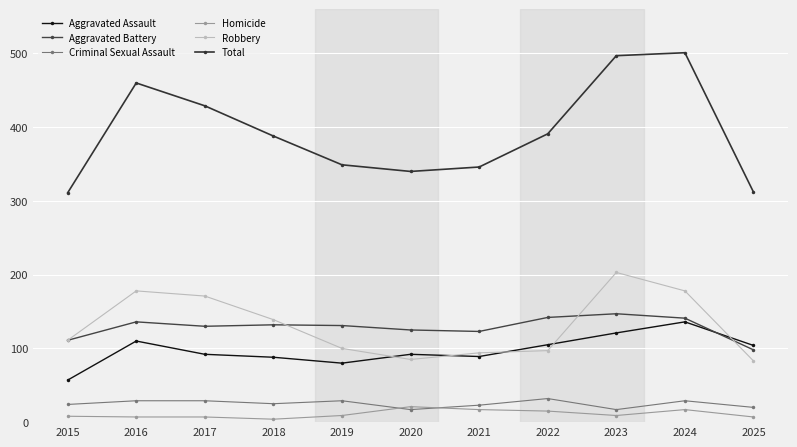

What is the difference between the highest and lowest values at 2018?

384